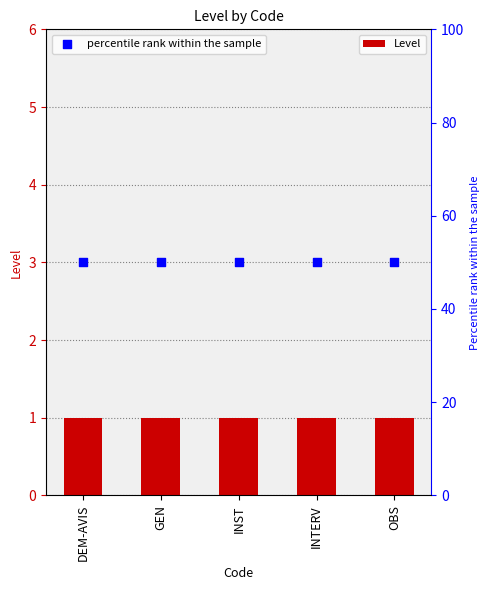

Which series contains the lowest Y value?

Level